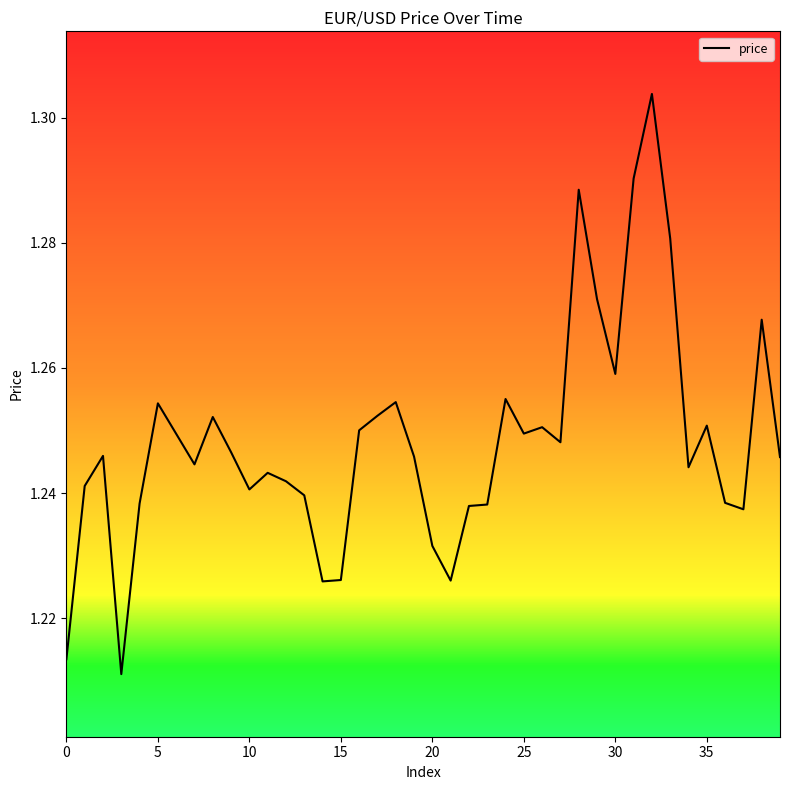

How many interior local peaks (higher than both neighbors) does the data have?

11